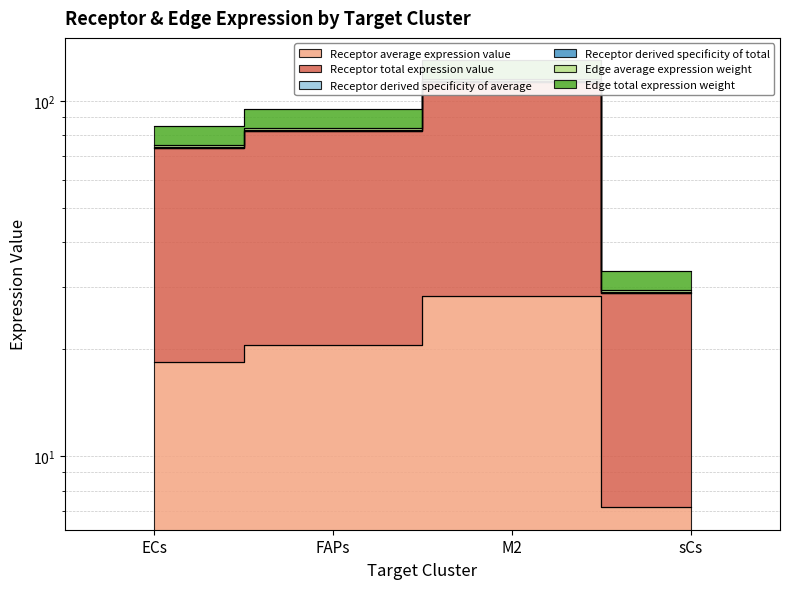

What is the spread (max minus min) of values at M2?

101.8